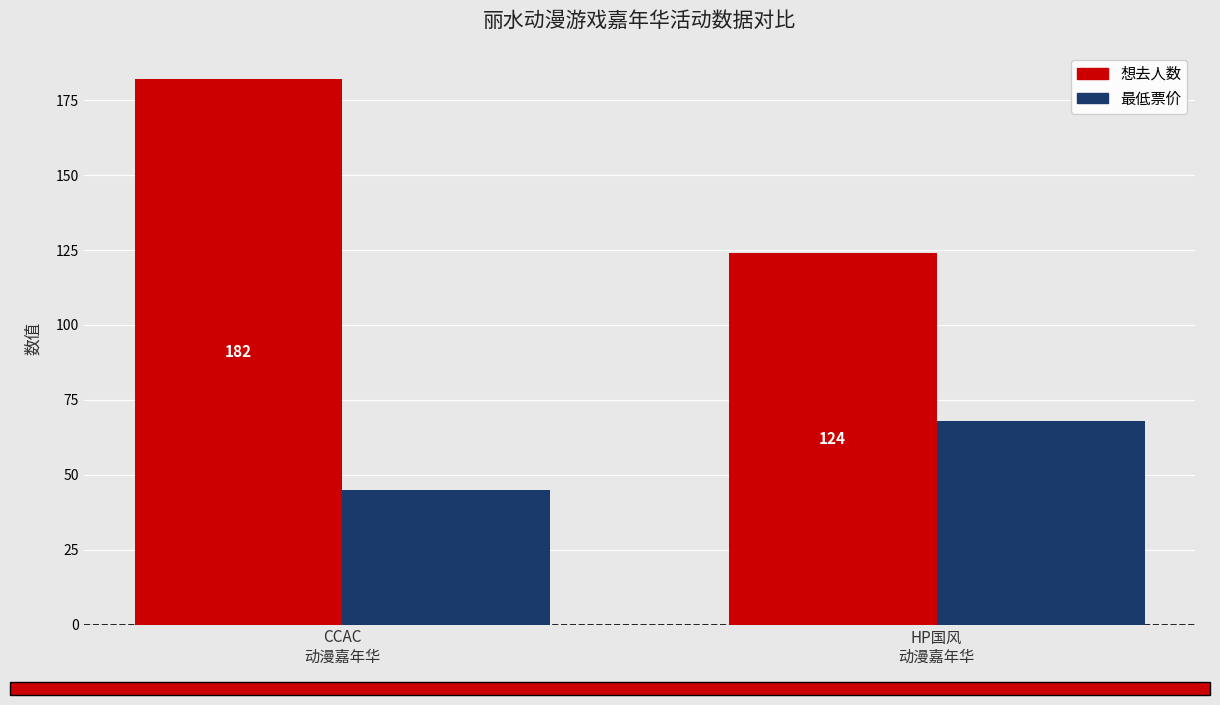

List the series in order of their overall mean, lowest first.

最低票价, 想去人数